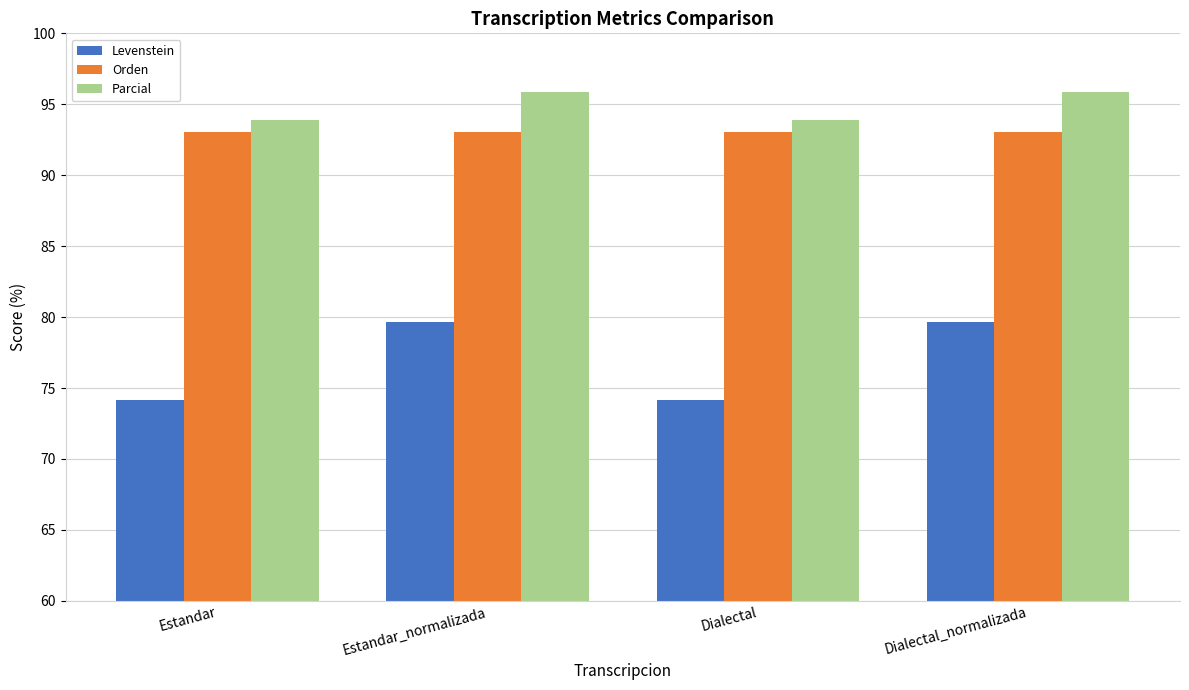

How many groups of bars are there?

4